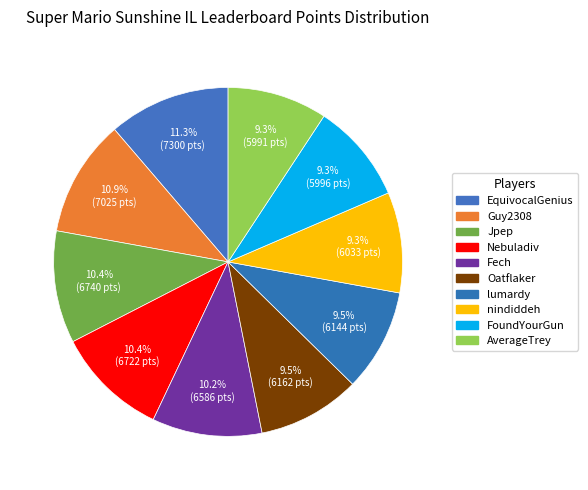

Approximately how many times larger is the value at nindiddeh compared to EquivocalGenius?

0.8